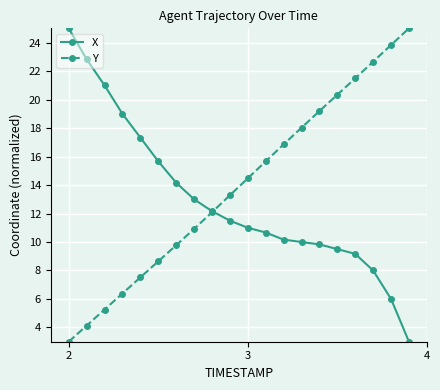

Which series has the largest total across all categories?

Y